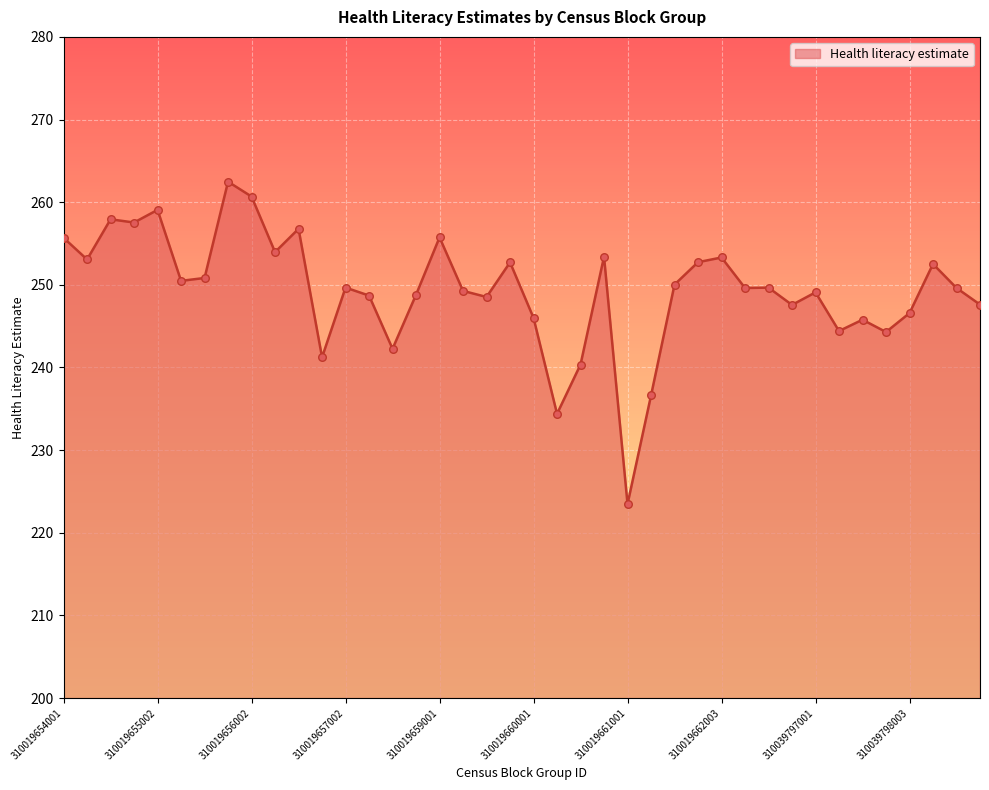

What is the greatest value displayed?

262.5